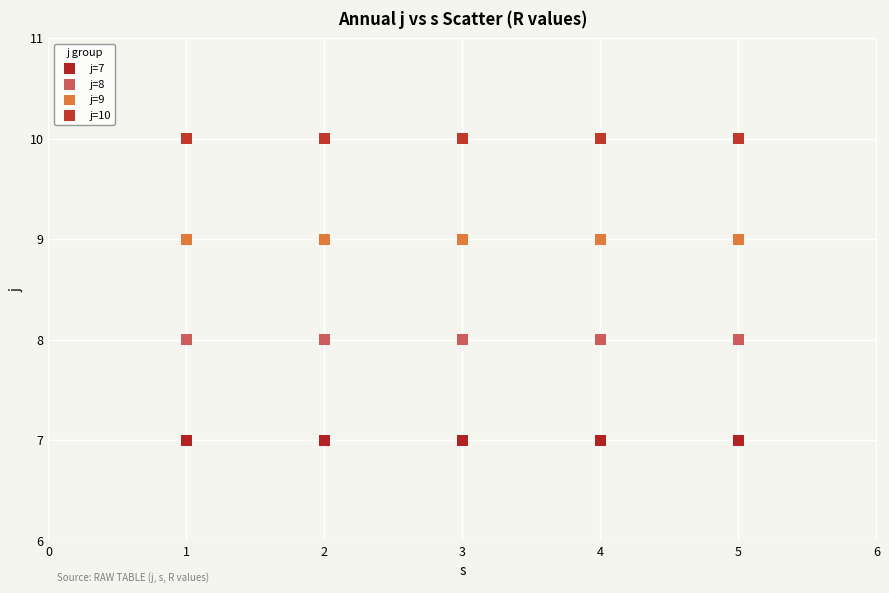

Which series reaches the minimum Y coordinate?

j=7